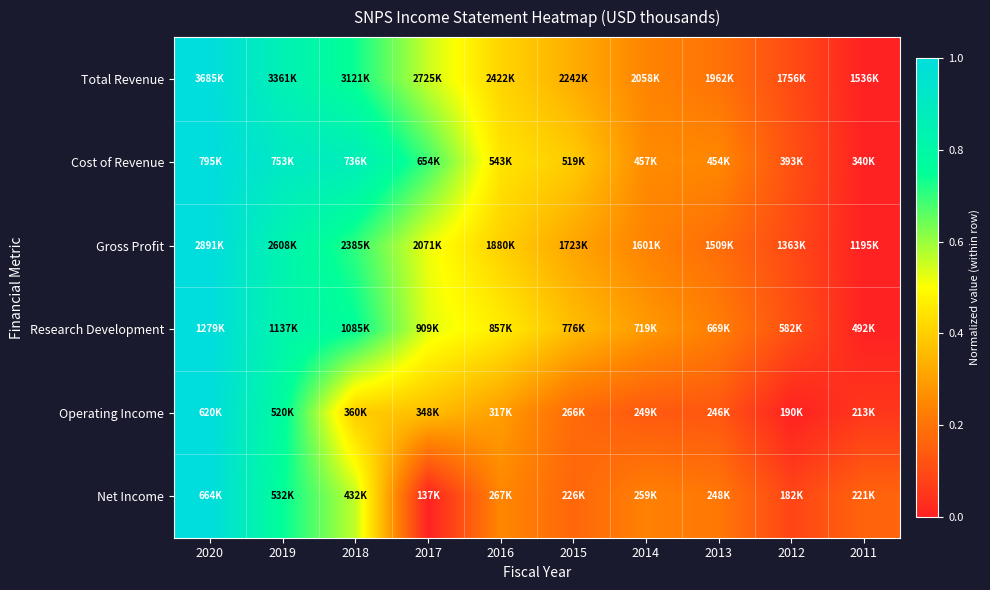

Which series has the widest spread of values?

Total Revenue